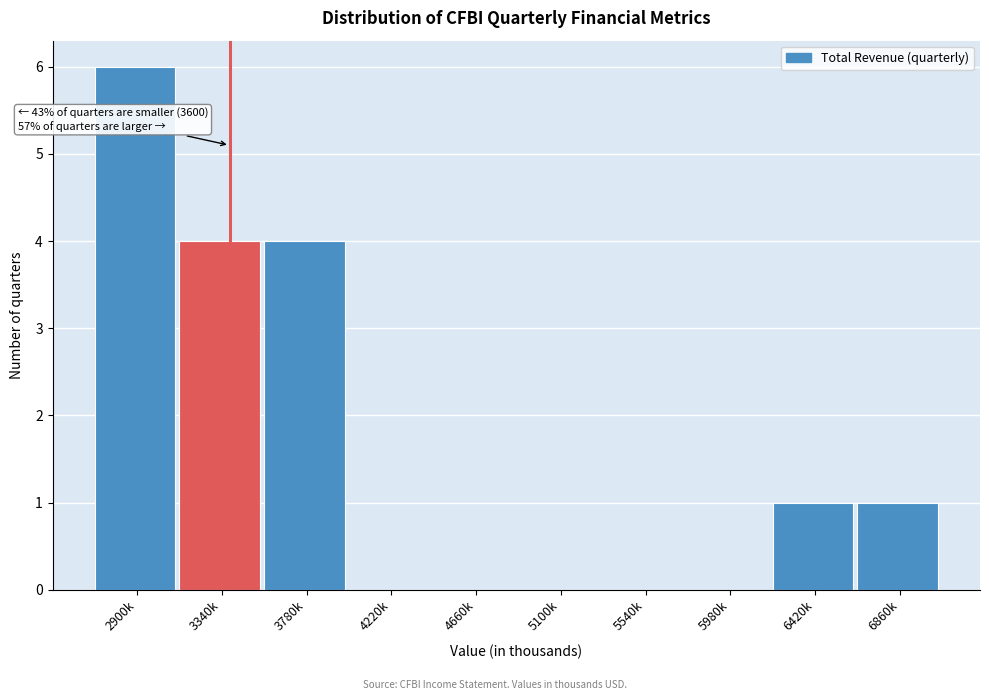

Reading right to left, transcribe all the data shown in this chart.

6860k=1	6420k=1	5980k=0	5540k=0	5100k=0	4660k=0	4220k=0	3780k=4	3340k=4	2900k=6